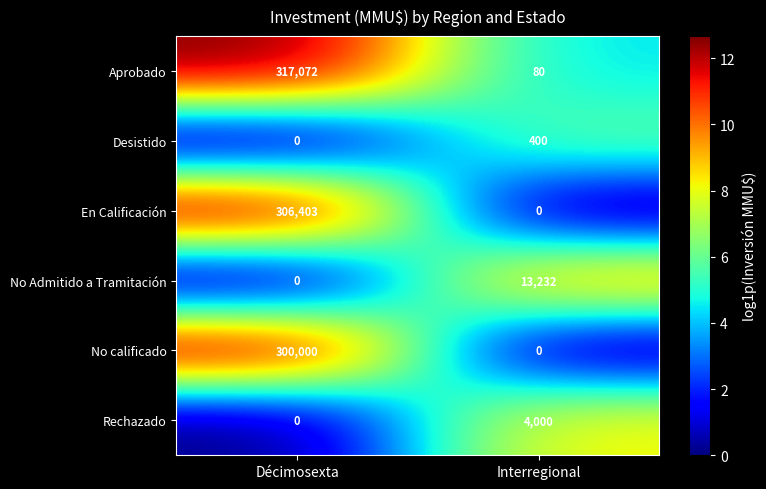

The value of Desistido at Interregional is 581. True or false?

False